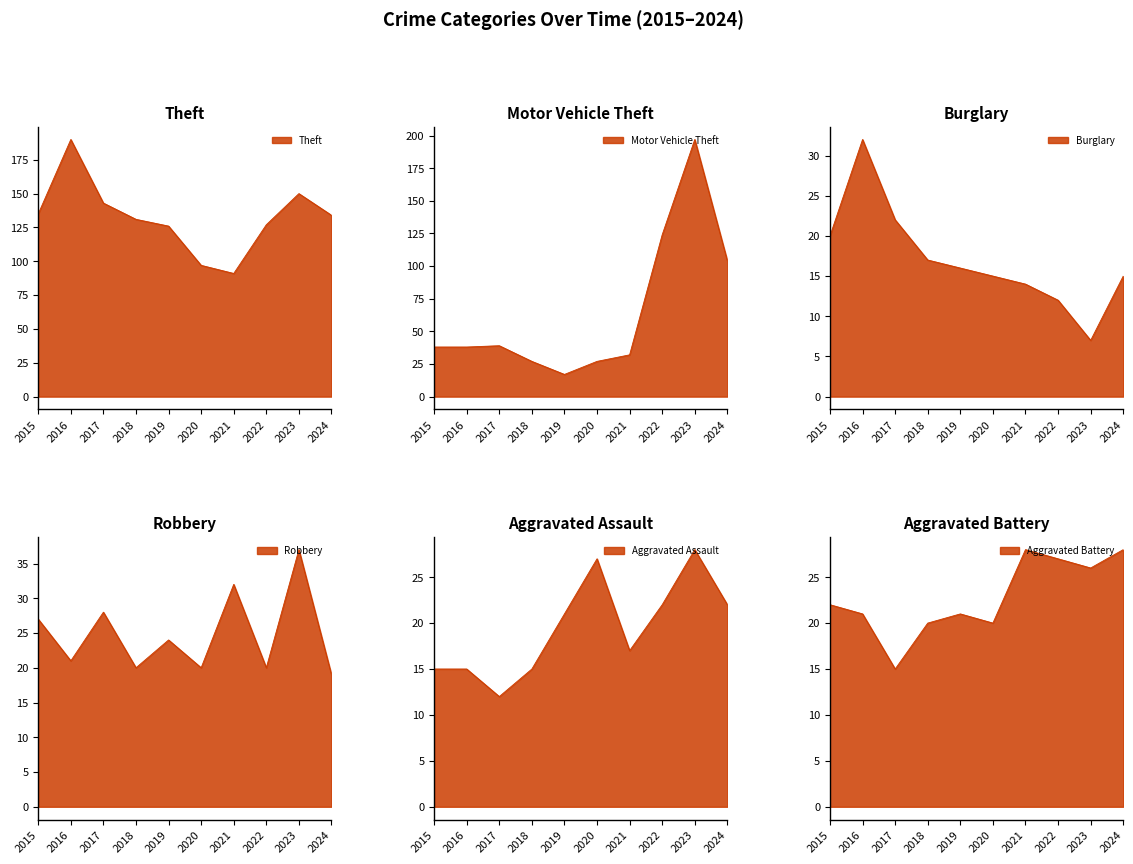

Which category has the lowest value in the Motor Vehicle Theft series?

2019